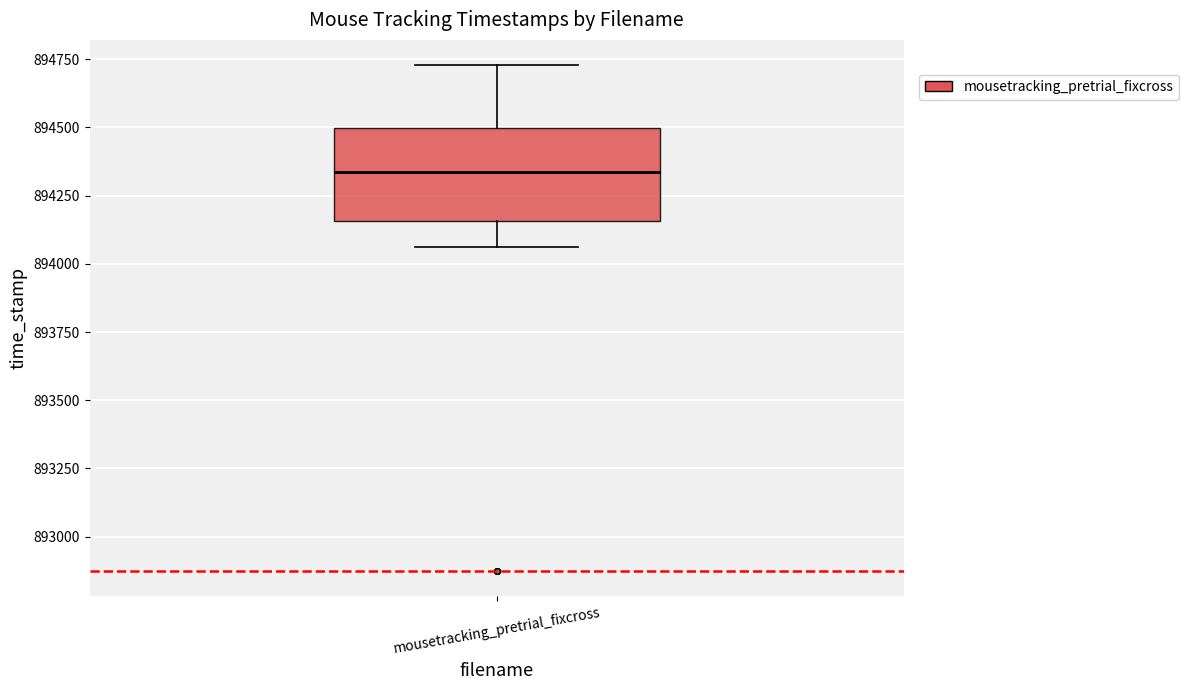

Where is the upper edge of the box for mousetracking_pretrial_fixcross on the y-axis? The values are not printed on the chart, so give them approximately, as read against the axis.

894500